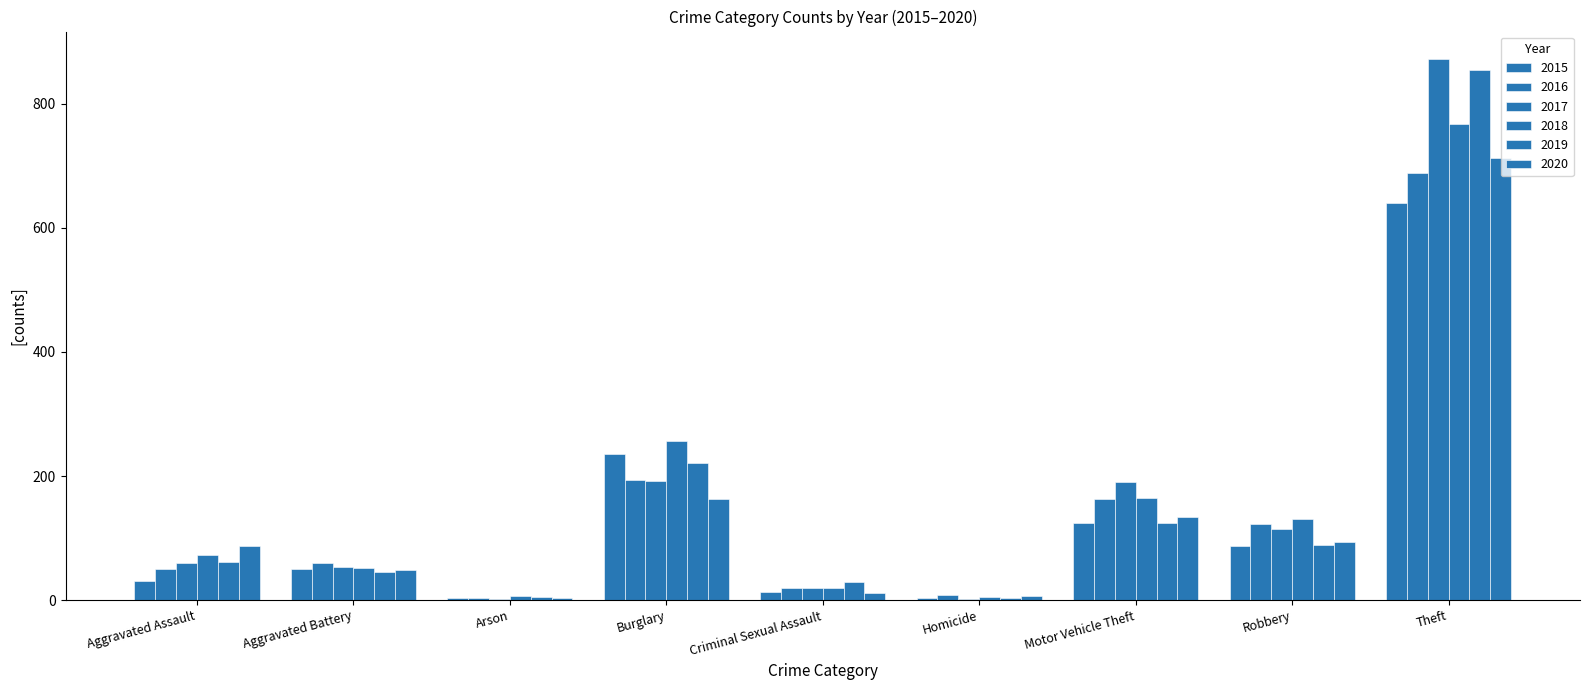

Reading left to right, what are all the values shown in this chart?

2015: Aggravated Assault=31	Aggravated Battery=50	Arson=3	Burglary=236	Criminal Sexual Assault=13	Homicide=4	Motor Vehicle Theft=125	Robbery=87	Theft=641
2016: Aggravated Assault=50	Aggravated Battery=60	Arson=3	Burglary=194	Criminal Sexual Assault=20	Homicide=8	Motor Vehicle Theft=163	Robbery=123	Theft=689
2017: Aggravated Assault=59	Aggravated Battery=54	Arson=1	Burglary=192	Criminal Sexual Assault=19	Homicide=2	Motor Vehicle Theft=191	Robbery=115	Theft=873
2018: Aggravated Assault=72	Aggravated Battery=52	Arson=6	Burglary=257	Criminal Sexual Assault=20	Homicide=5	Motor Vehicle Theft=164	Robbery=130	Theft=767
2019: Aggravated Assault=61	Aggravated Battery=45	Arson=5	Burglary=221	Criminal Sexual Assault=29	Homicide=3	Motor Vehicle Theft=125	Robbery=89	Theft=855
2020: Aggravated Assault=87	Aggravated Battery=48	Arson=4	Burglary=163	Criminal Sexual Assault=12	Homicide=6	Motor Vehicle Theft=134	Robbery=94	Theft=713